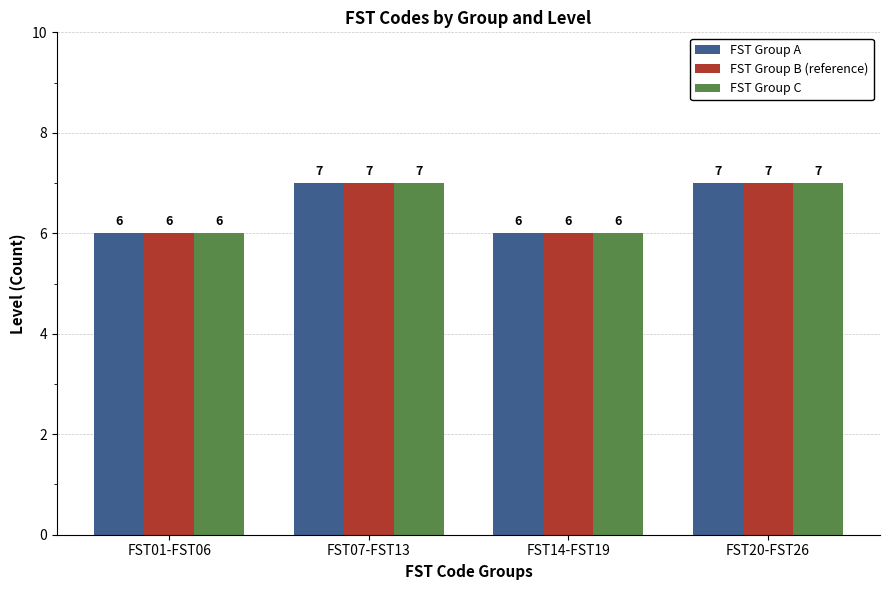

How many bars are there in each group?

3